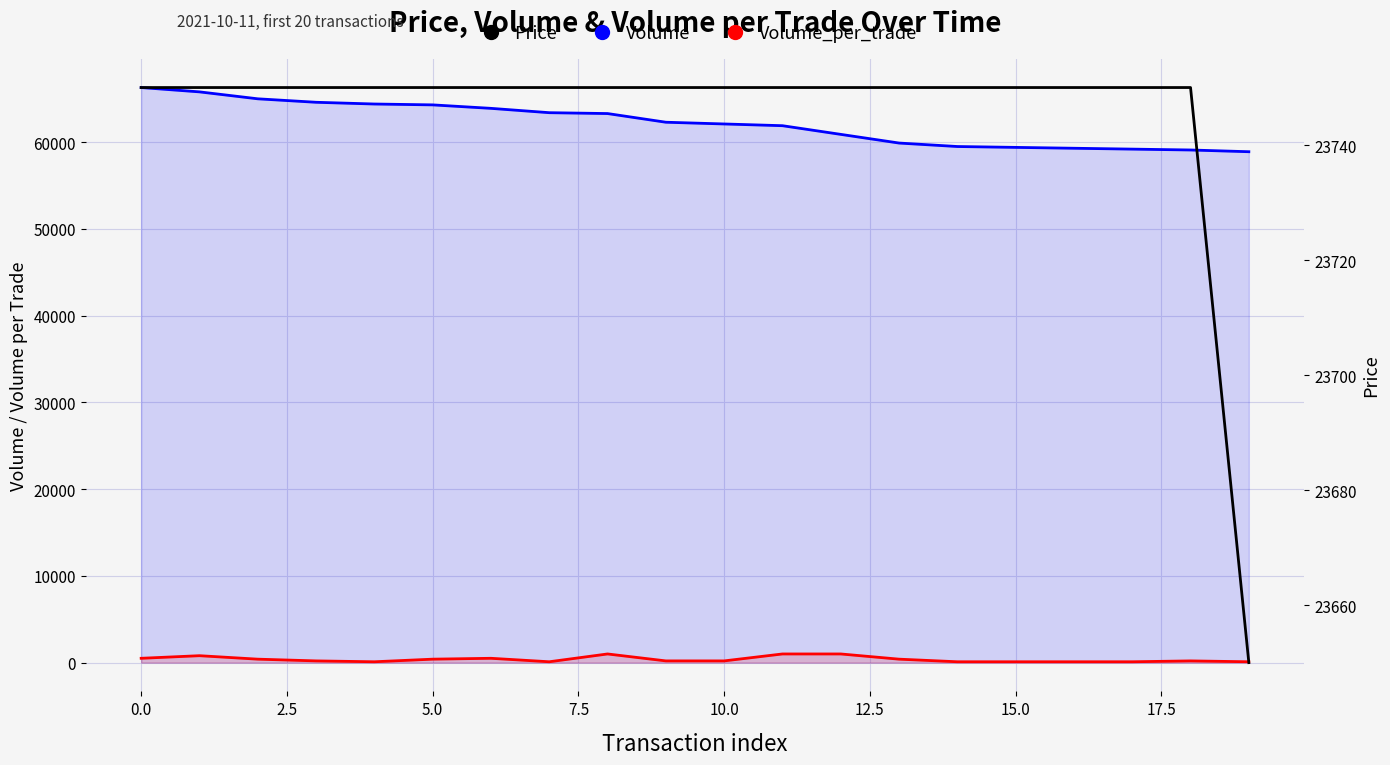

Does the chart display data point markers on the line(s)?

No